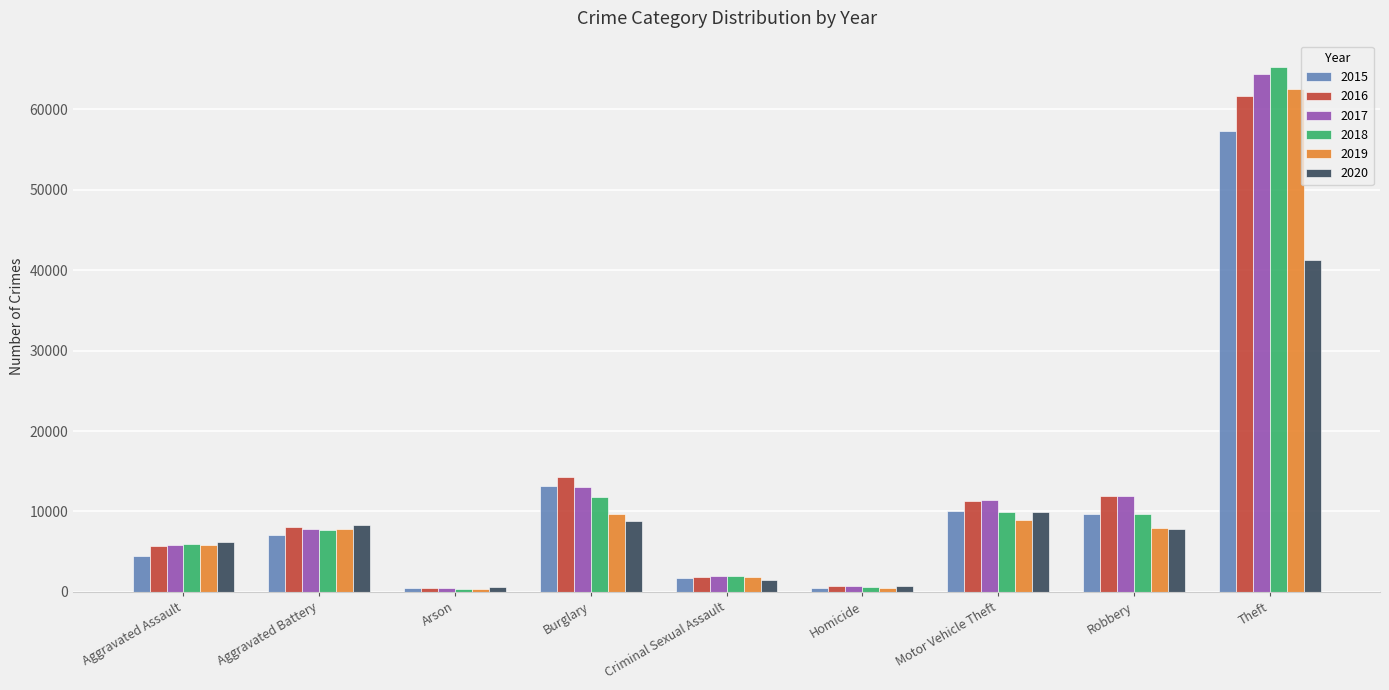

What is the sum of all 2018 values?

113433